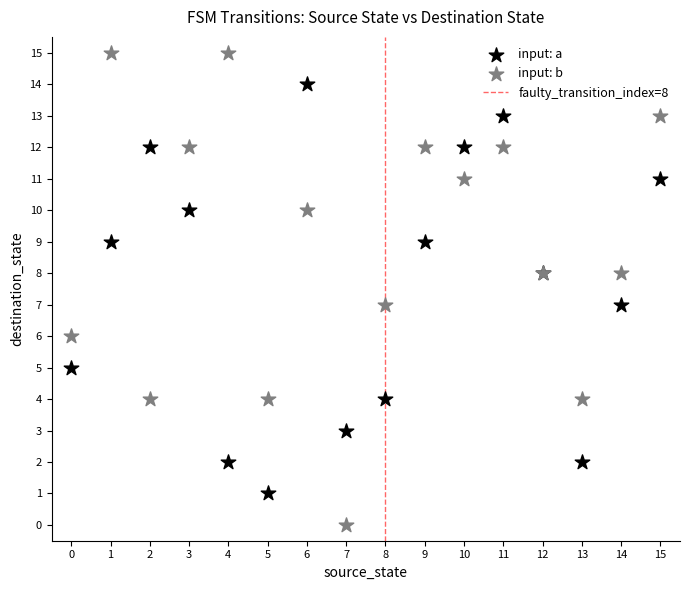

Which series reaches the maximum Y coordinate?

input: b